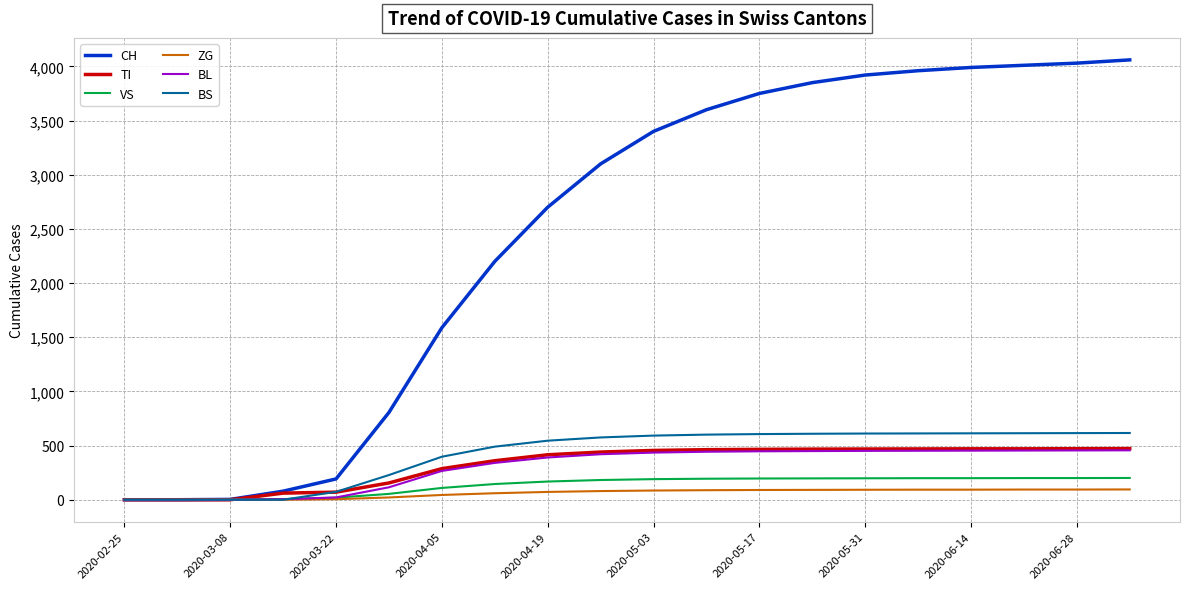

Does the chart display data point markers on the line(s)?

No